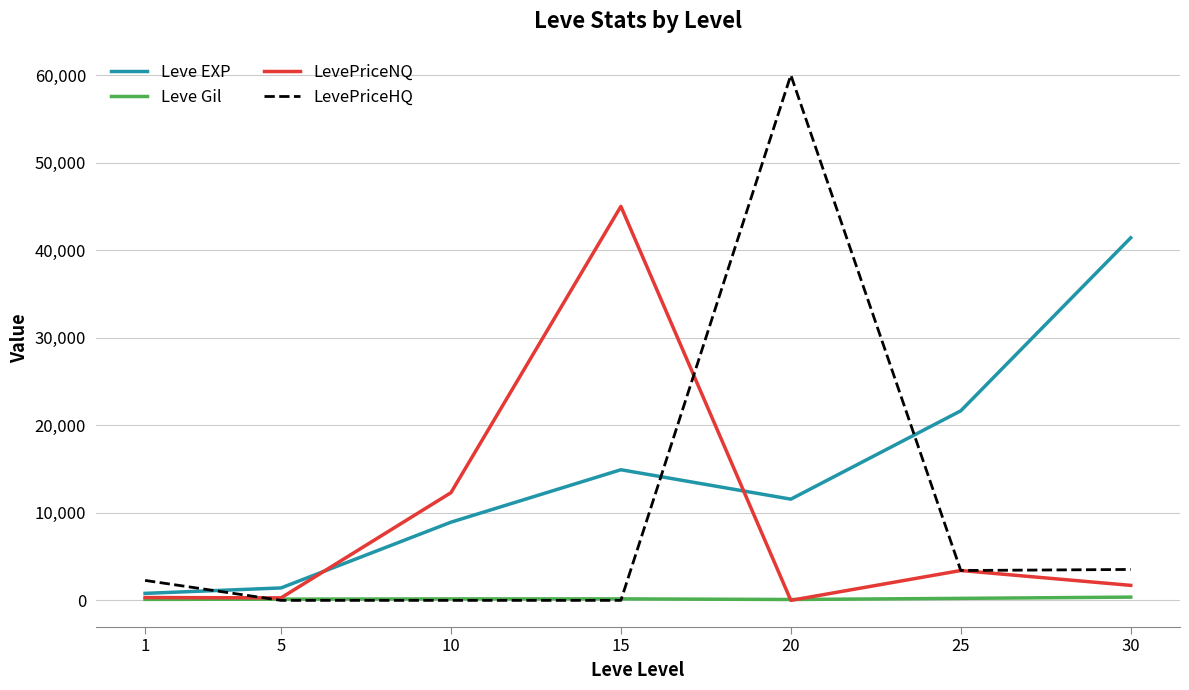

Which series changed the most between 1 and 25?

Leve EXP